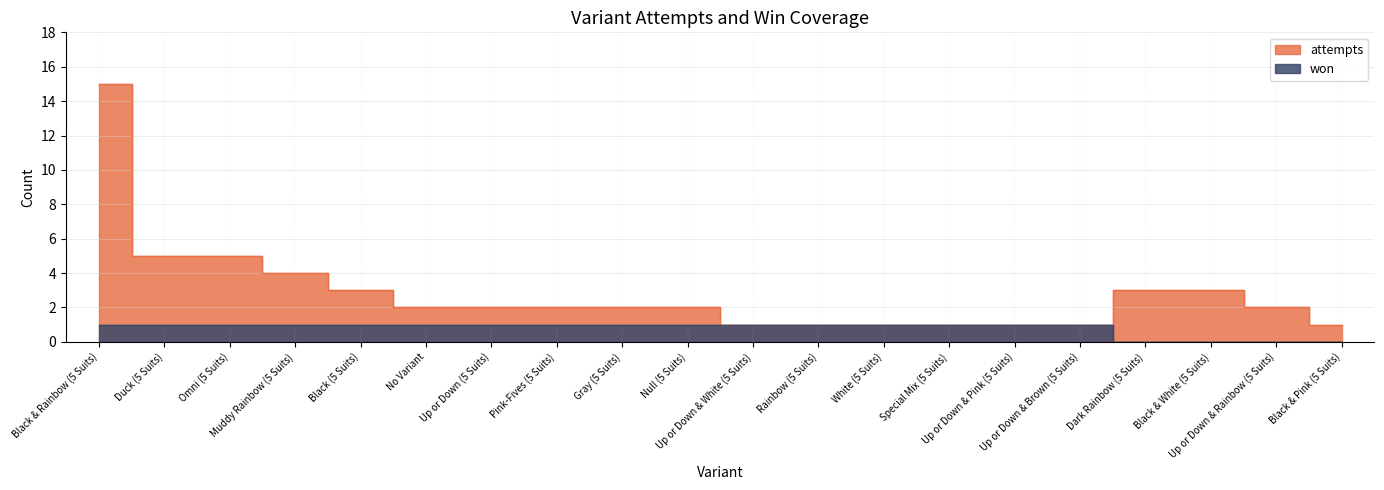

Rank the series by their maximum value, from highest to lowest.

attempts, won